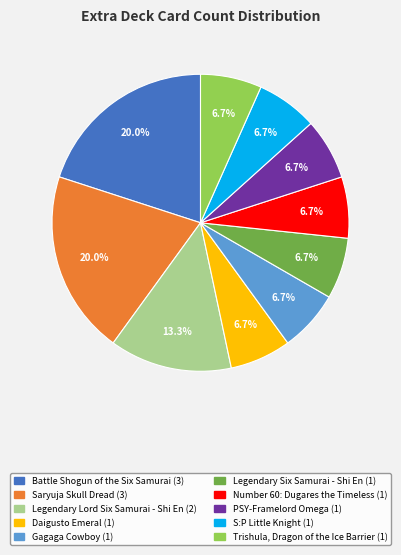

How many slices are in this pie chart?

10